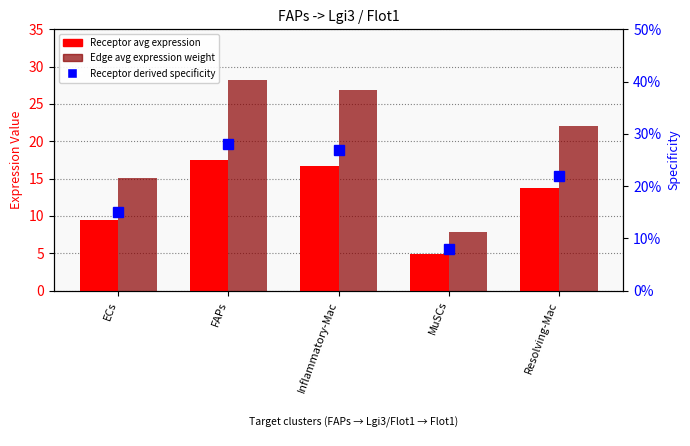

Reading left to right, extract all data points from this chart.

Receptor avg expression: 9.4	17.5	16.7	4.9	13.7
Edge avg expression weight: 15.1	28.2	26.9	7.9	22.0
Receptor derived specificity: 0.2	0.3	0.3	0.1	0.2